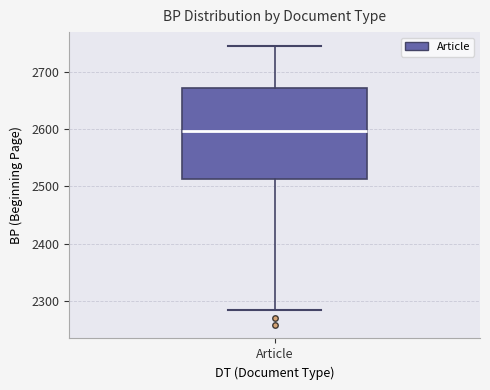

Read this box plot against the y-axis: the position of the median line, the range covered by the box, and the ends of both whiskers. The values are not printed on the chart, so give them approximately, as read against the axis.

median 2600, box 2510 to 2670, whiskers 2290 to 2750